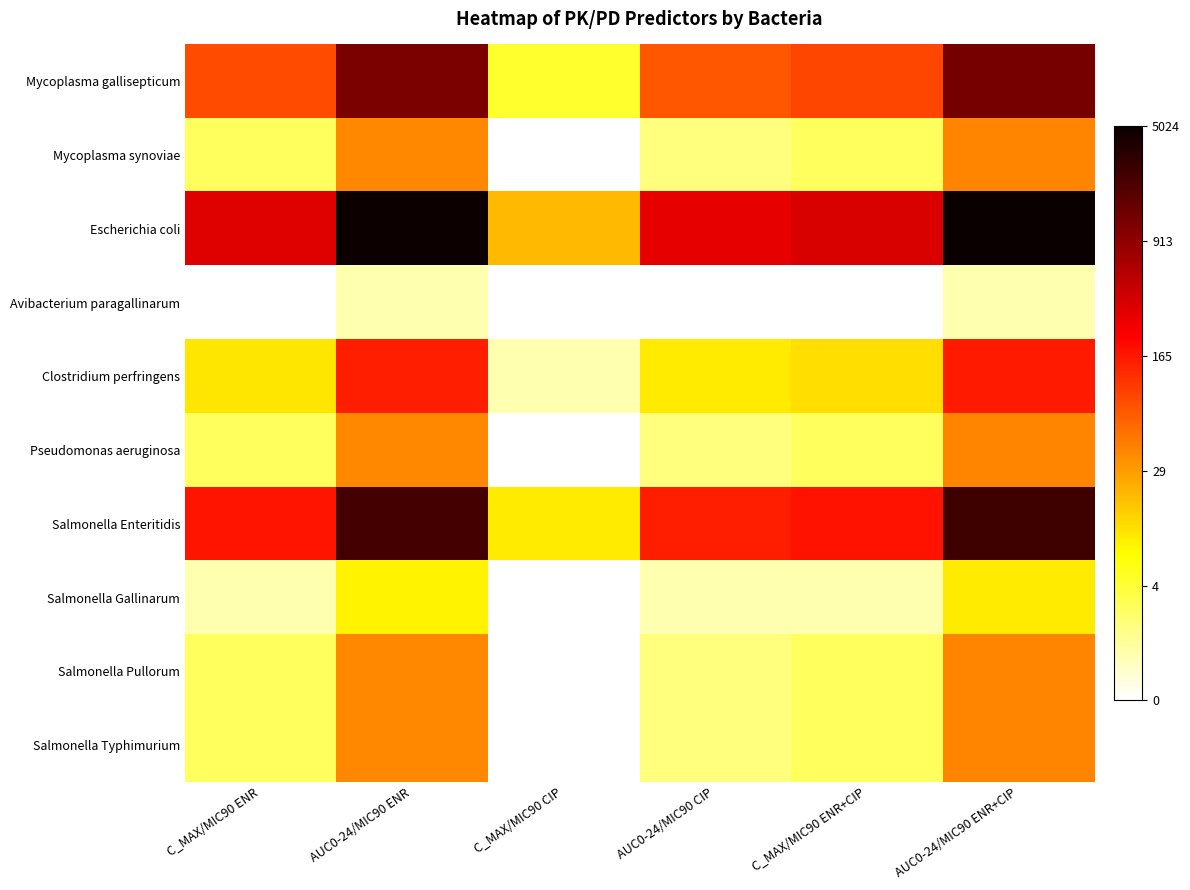

How many data points does each series have?

6